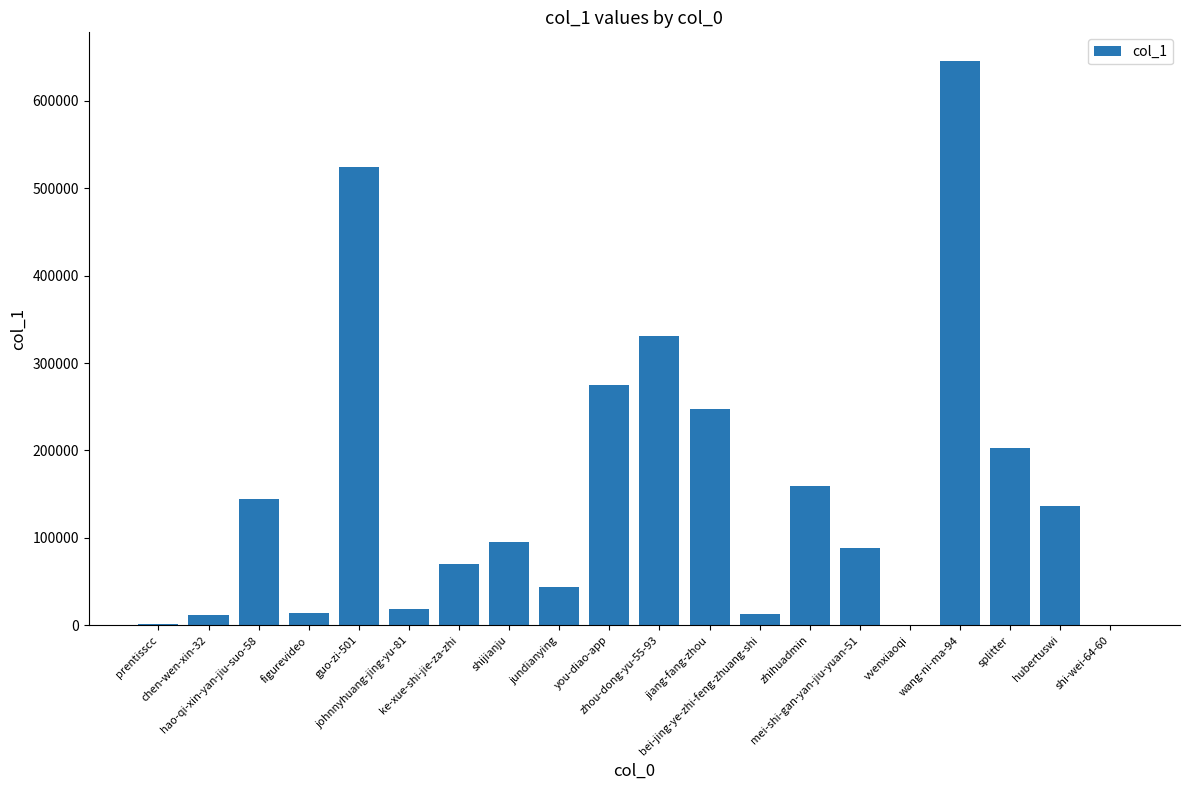

What is the sum of all values?

3024695